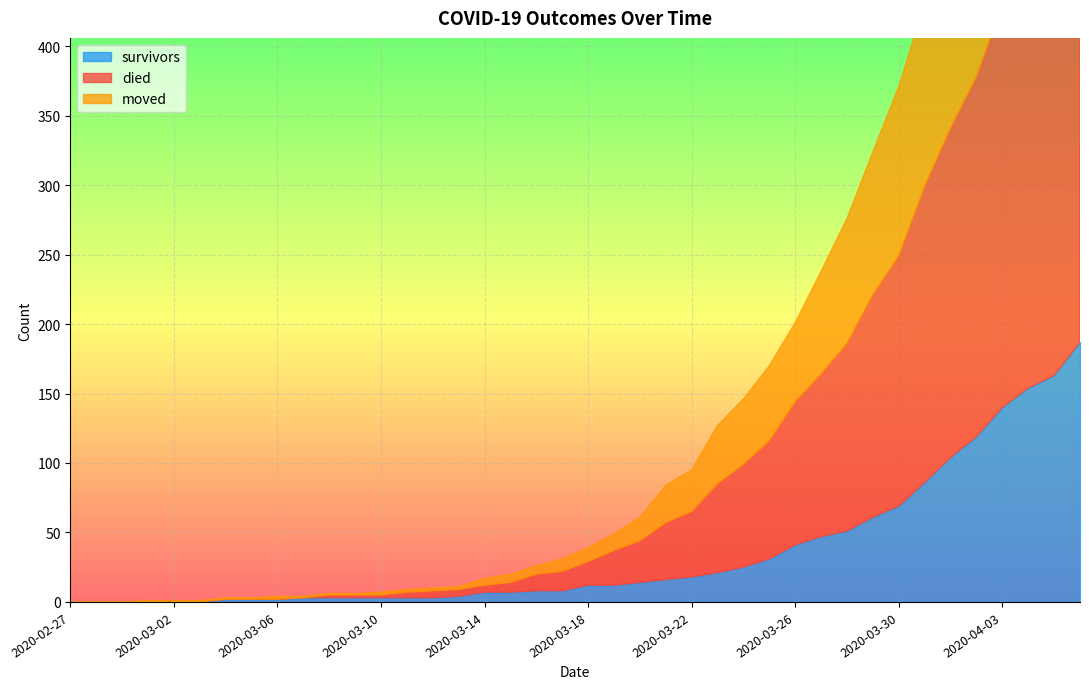

How many lines are shown in the chart?

3